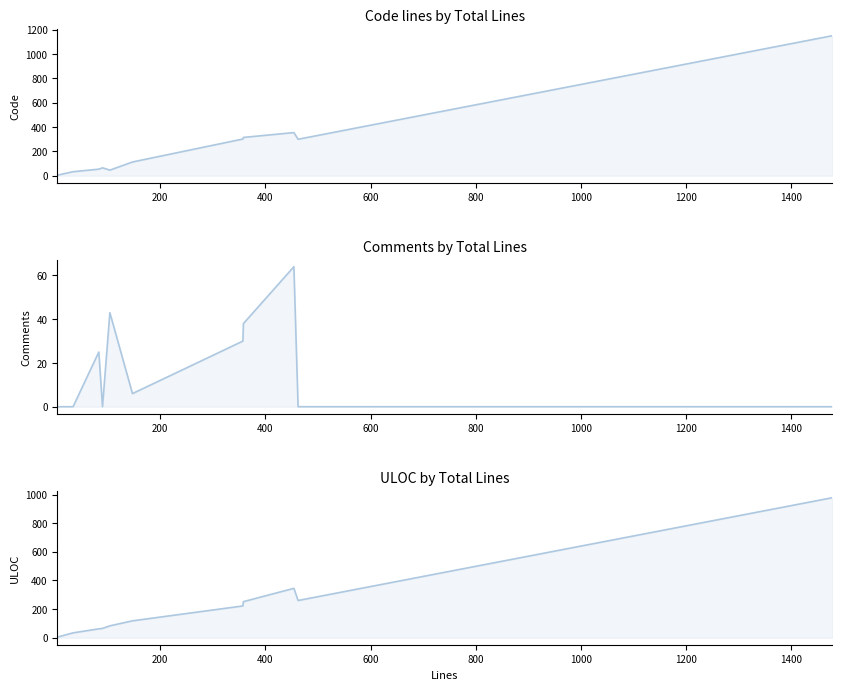

True or false: Code and Comments cross at least once.

False